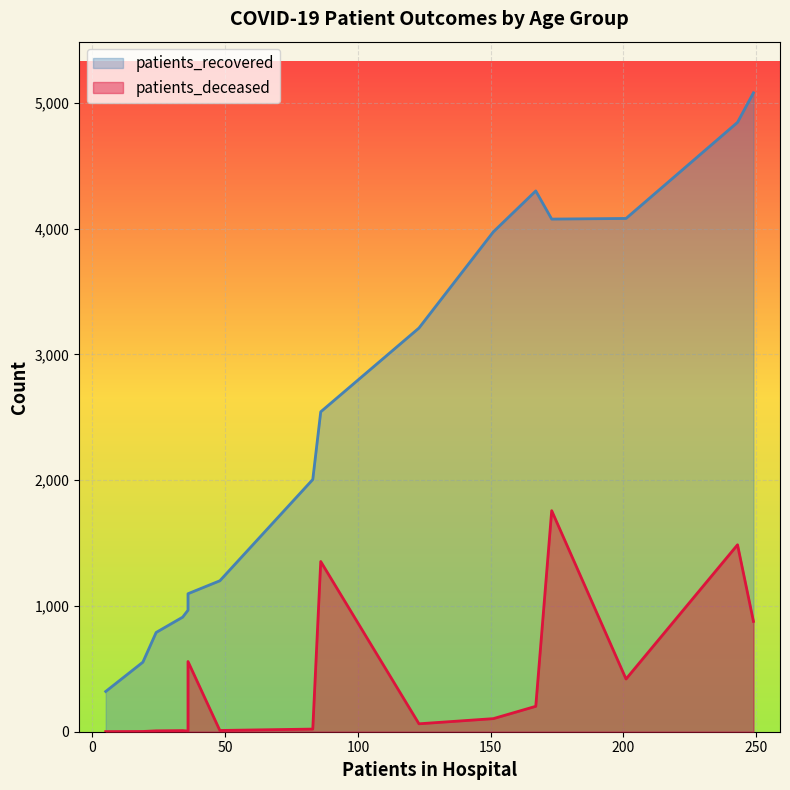

True or false: patients_deceased and patients_recovered cross at least once.

False